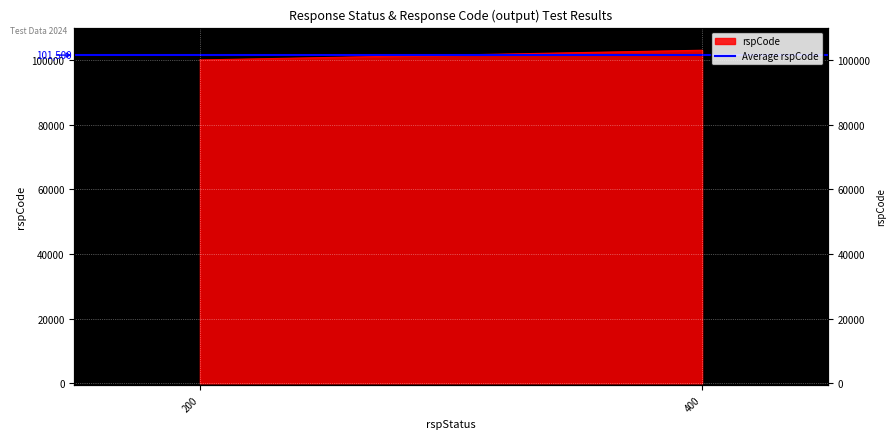

The chart shows a value of 103000 at 400. True or false?

True